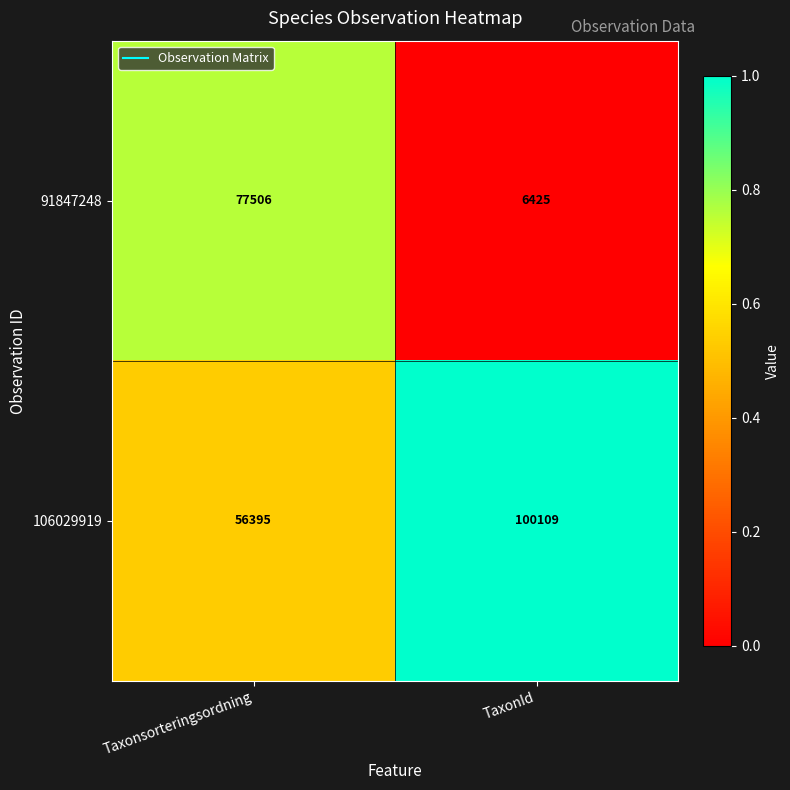

Reading right to left, transcribe all the data shown in this chart.

91847248: TaxonId=6425	Taxonsorteringsordning=77506
106029919: TaxonId=100109	Taxonsorteringsordning=56395